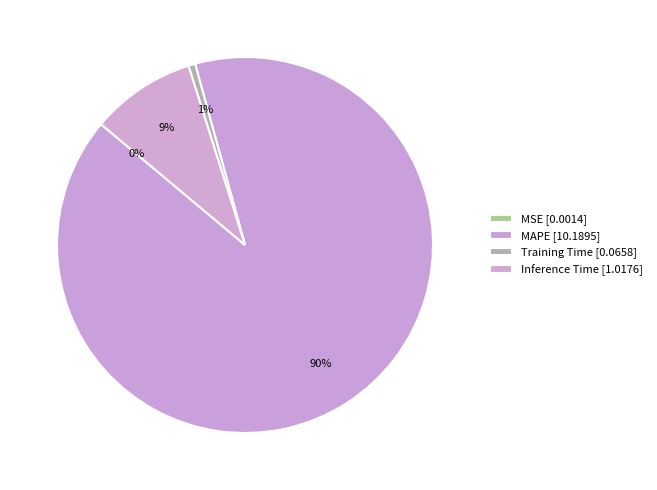

What is the change in value from MSE to MAPE?

+10.2